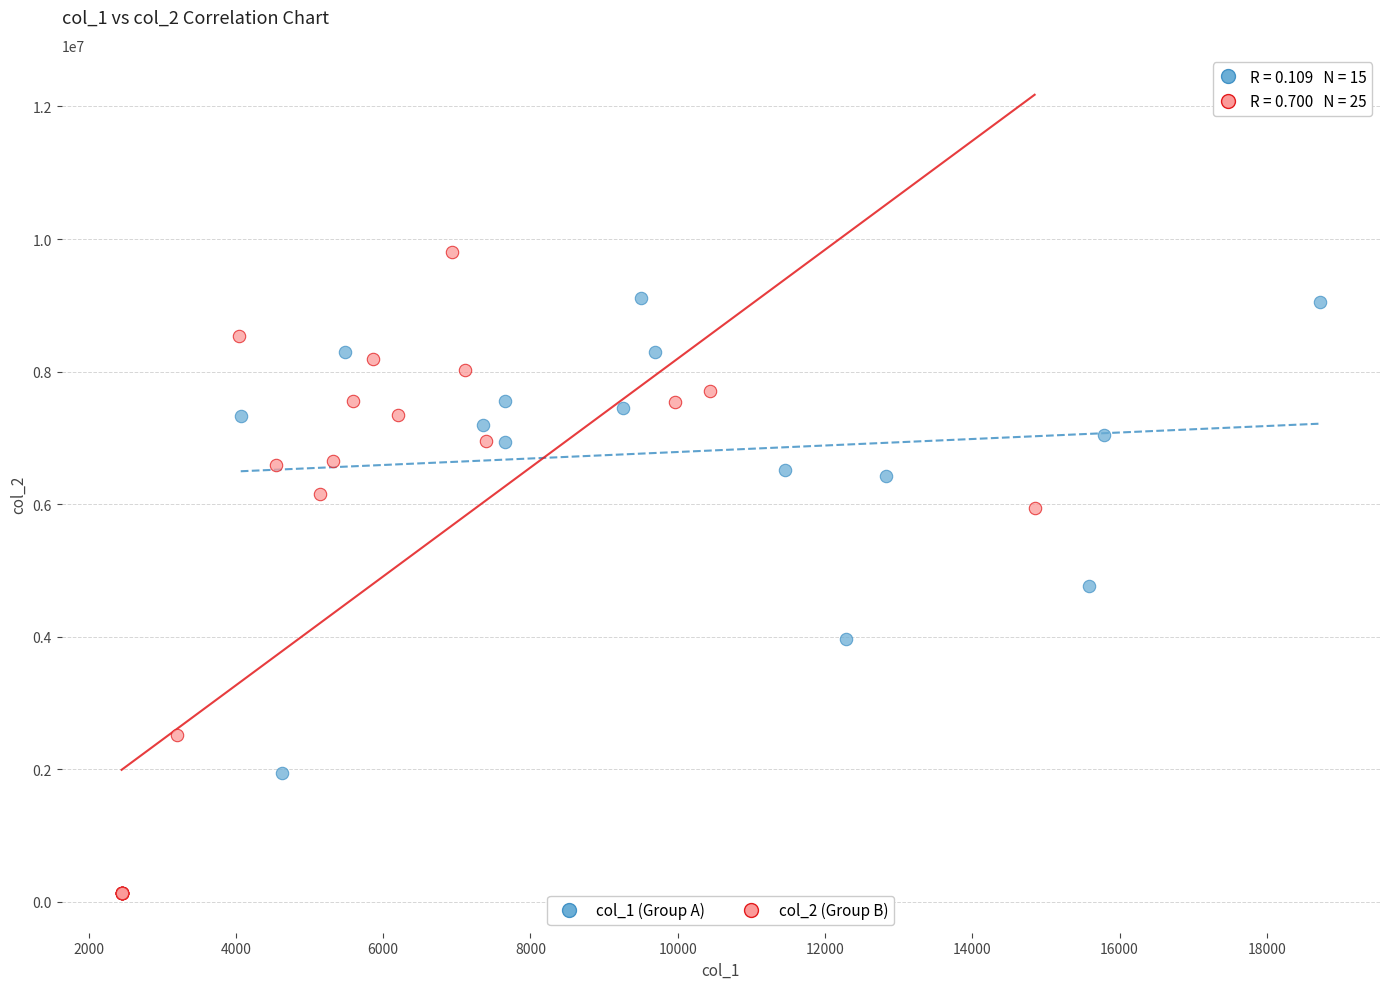

Which series contains the lowest Y value?

col_2 (Group B)